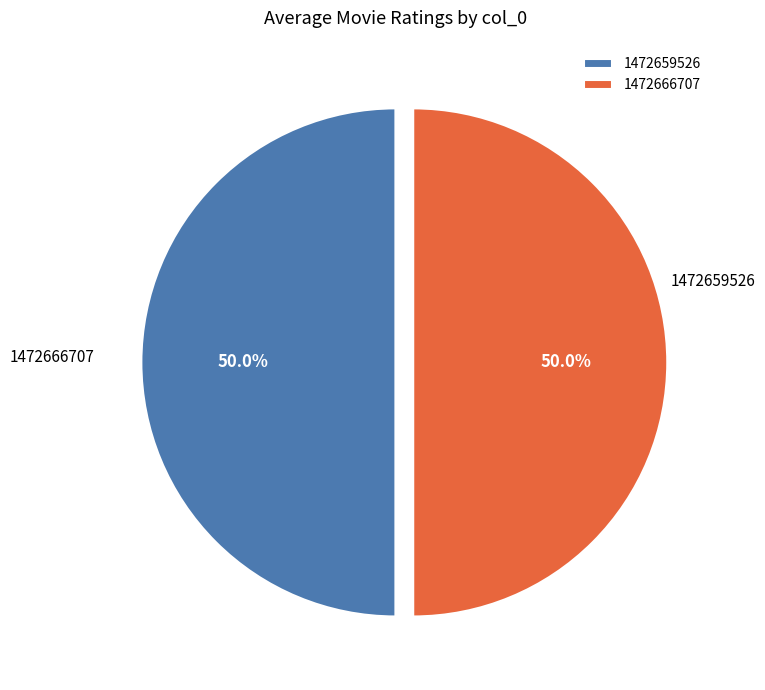

Count the number of slices in the pie.

2